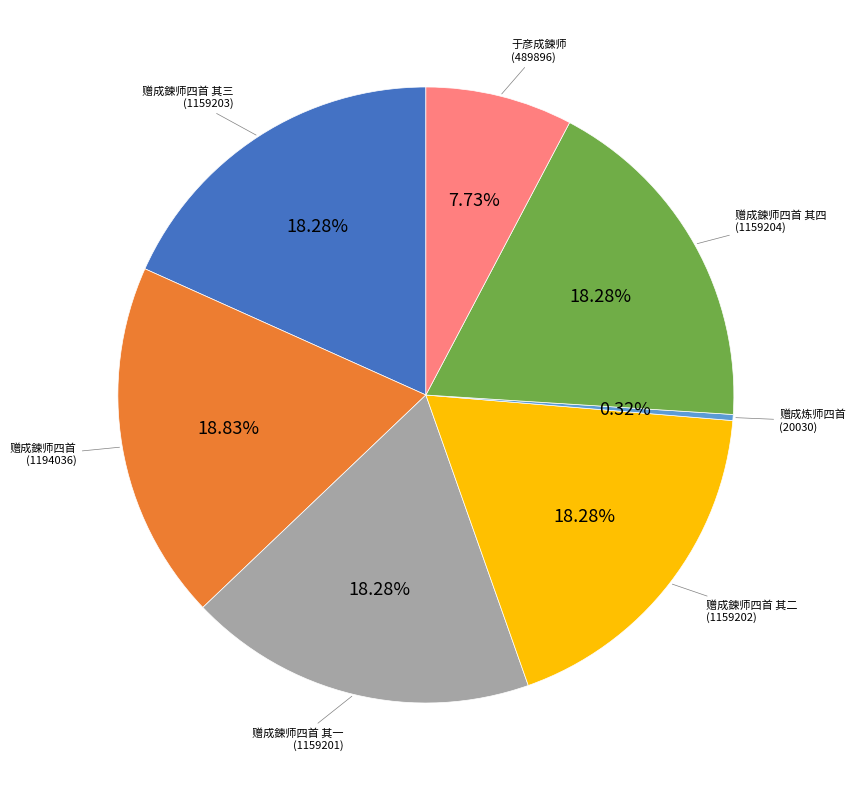

Which has a higher value, 于彦成鍊师 or 赠成鍊师四首 其三?

赠成鍊师四首 其三